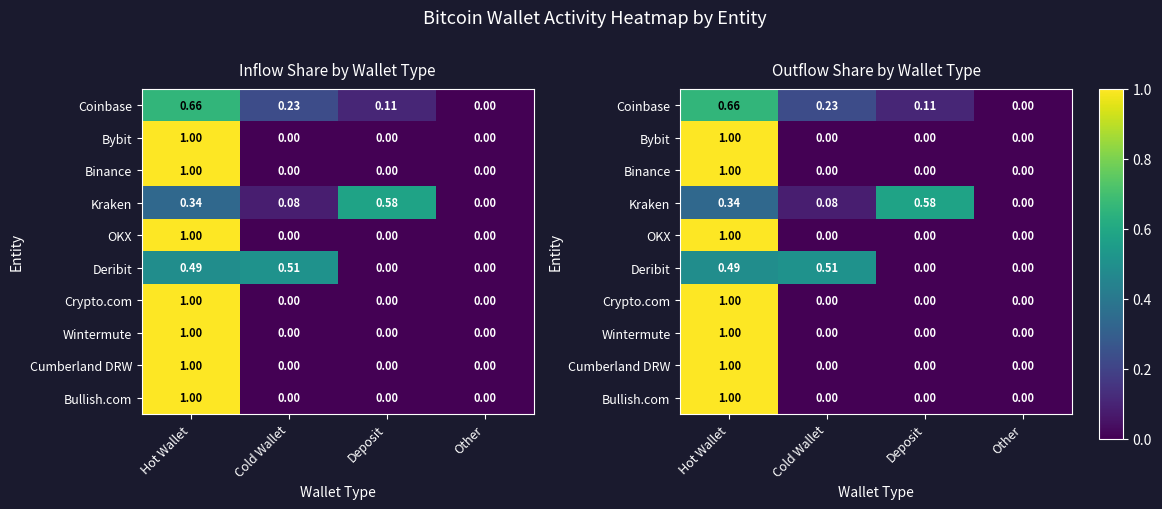

Rank the categories by Bullish.com value from highest to lowest.

Hot Wallet, Cold Wallet, Deposit, Other